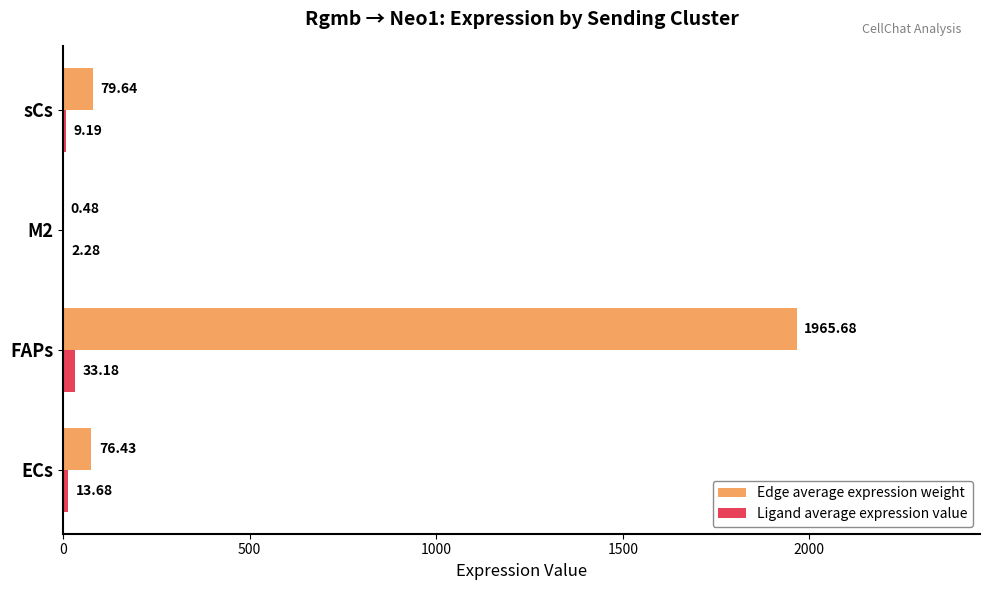

At which category does the chart reach its peak across all series?

FAPs